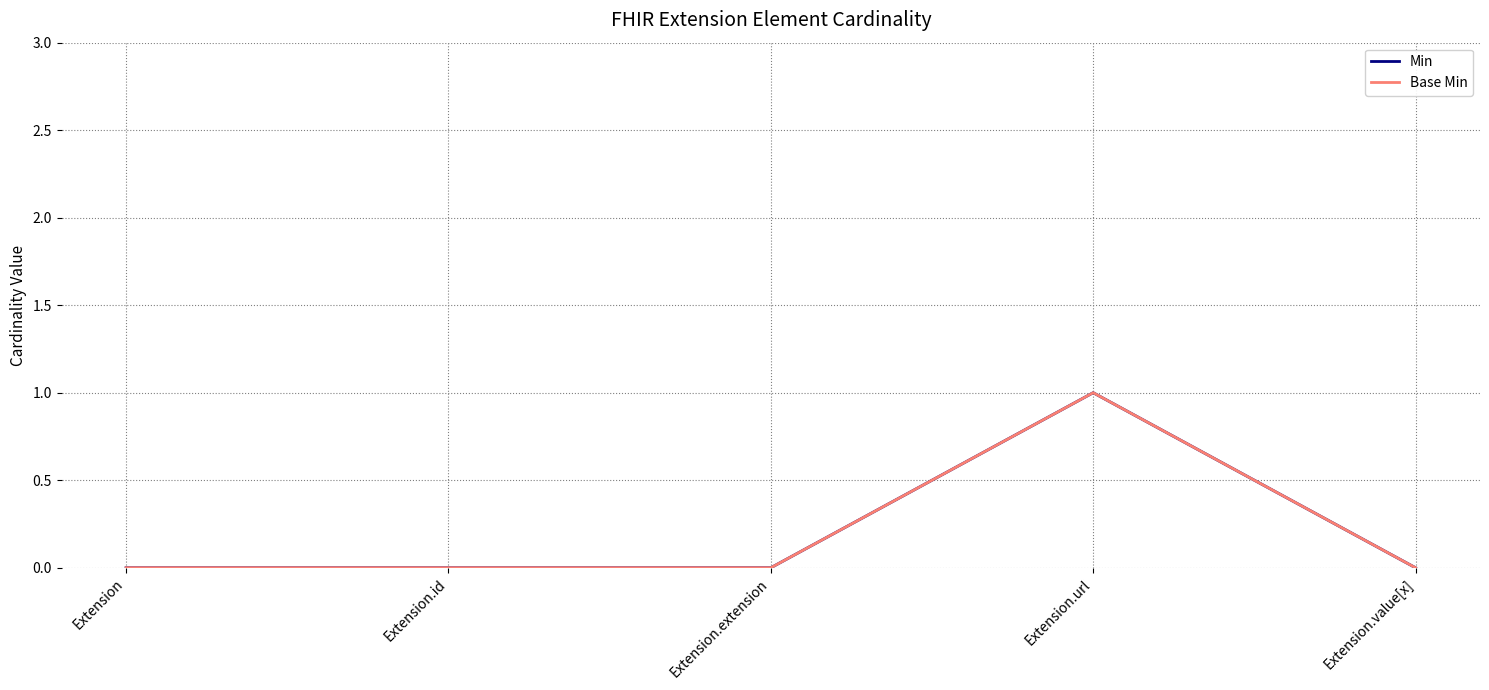

Is this an area chart (filled region under the line)?

No